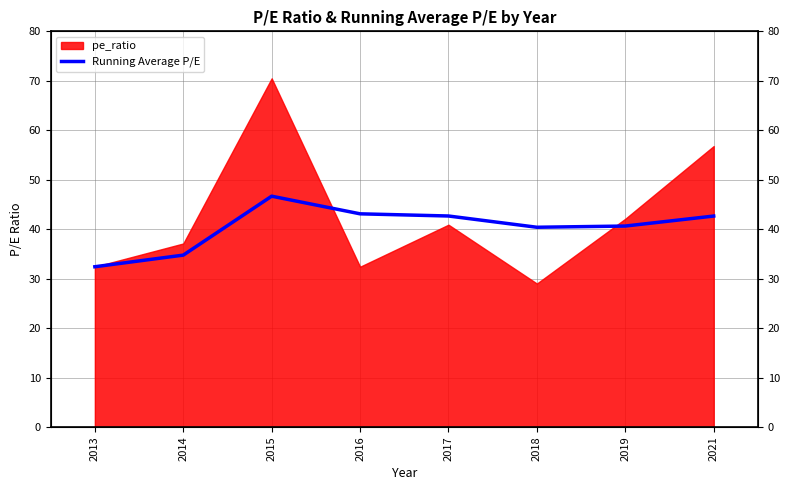

The value at 2021 is 42.7. True or false?

True